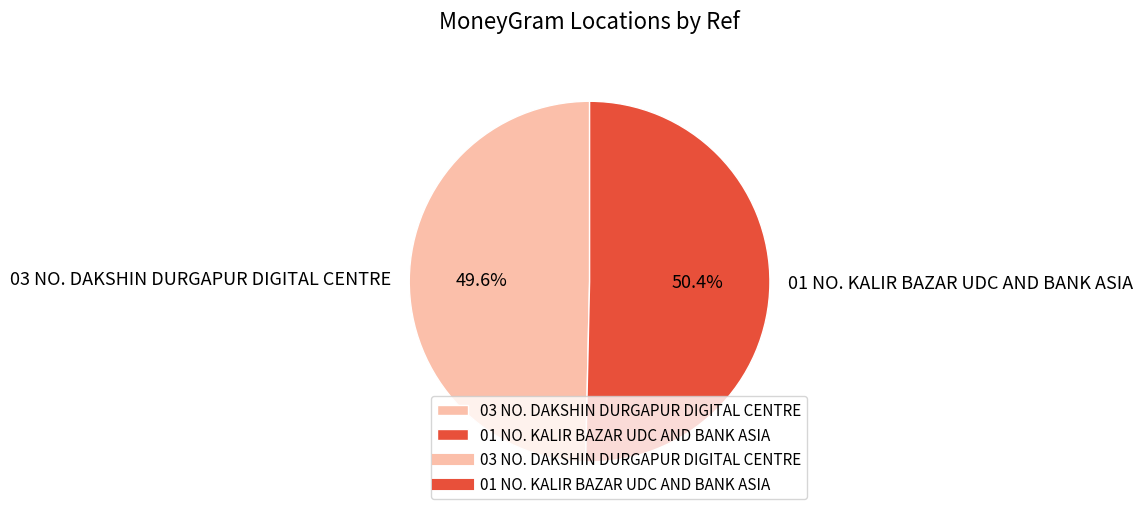

What percentage is the 03 NO. DAKSHIN DURGAPUR DIGITAL CENTRE slice, to the nearest percent?

50%